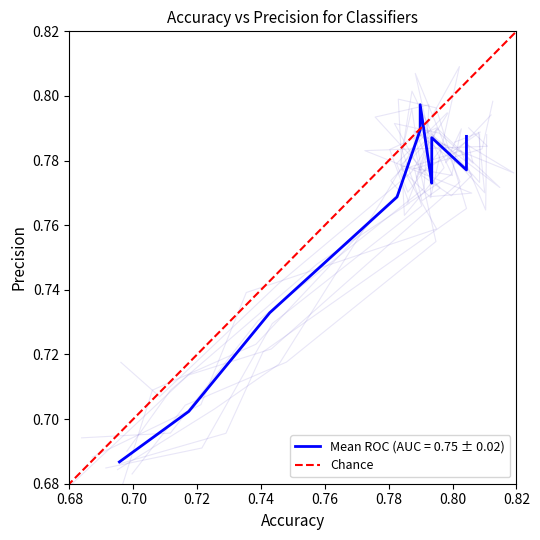

Is it true that the value at 0.68 is 1.0?

False